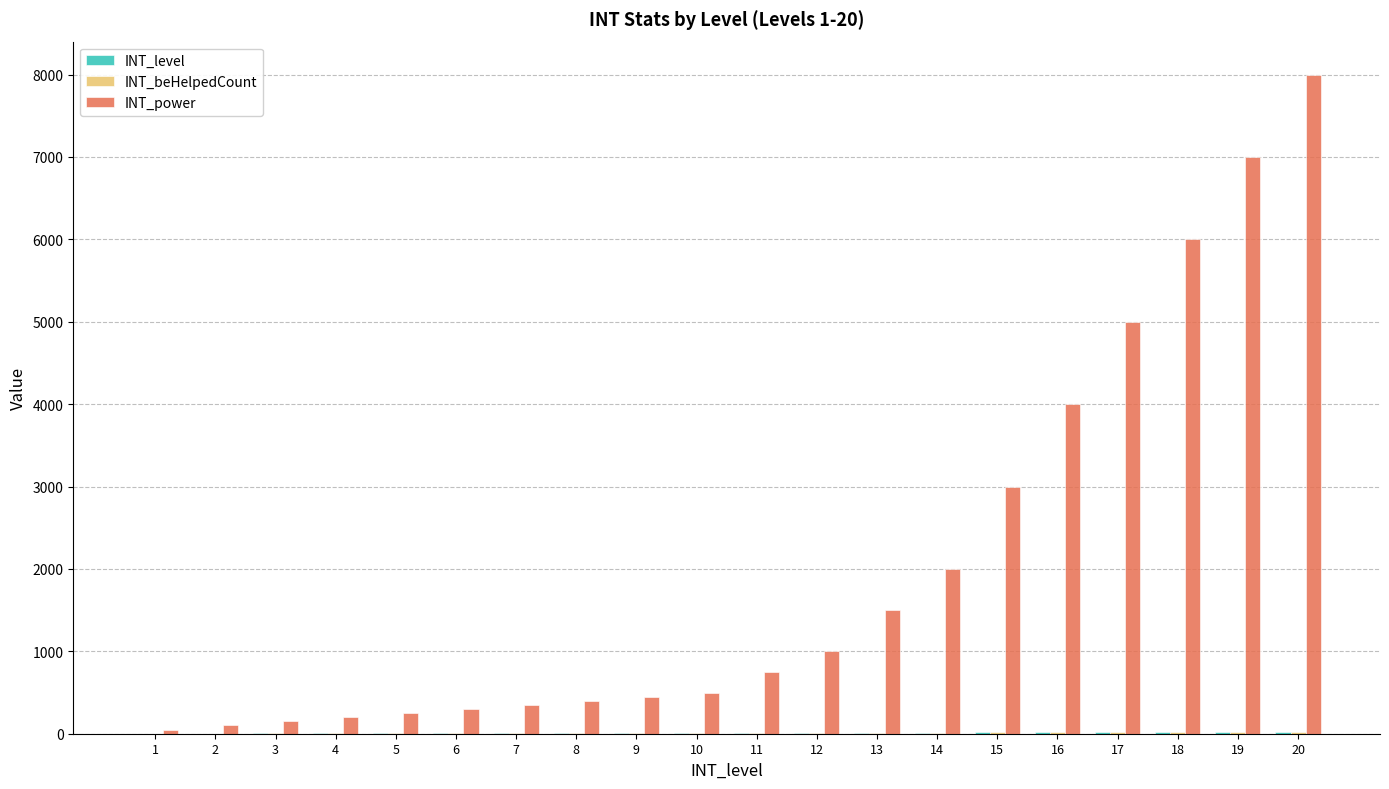

At which category is the sum across all series the highest?

20